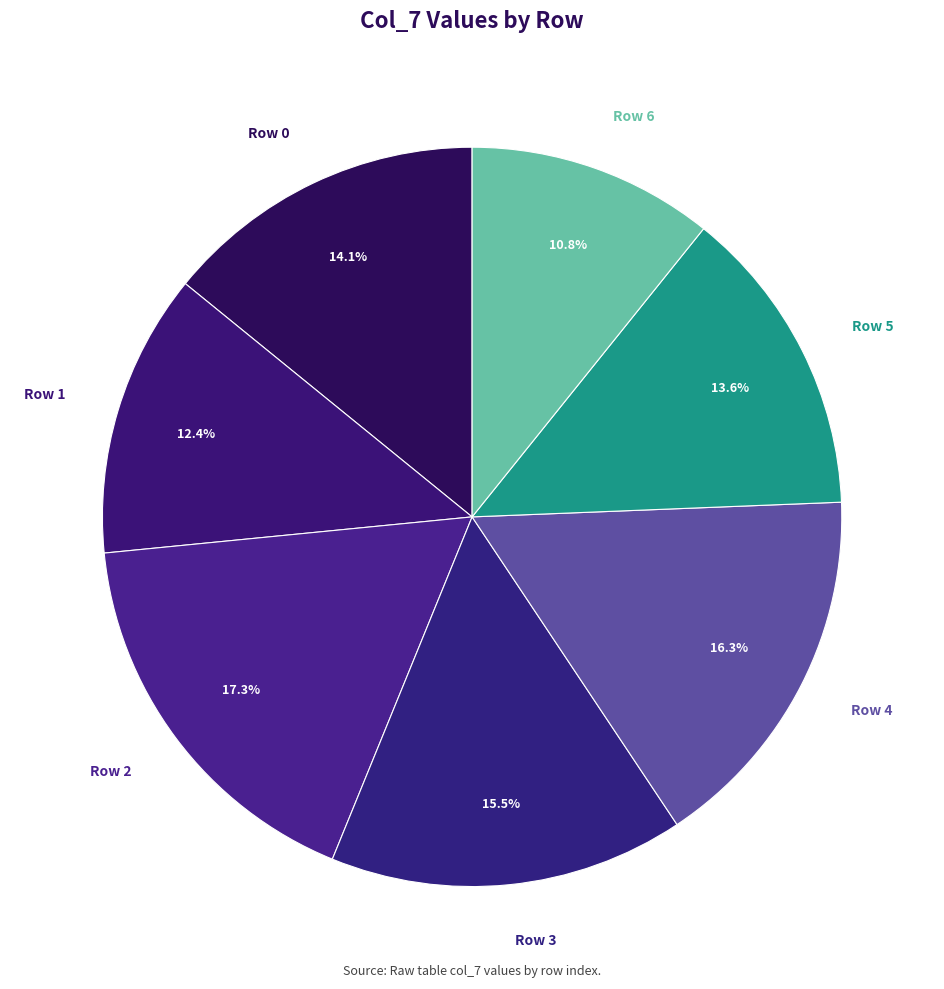

What is the smallest slice in the pie chart?

Row 6